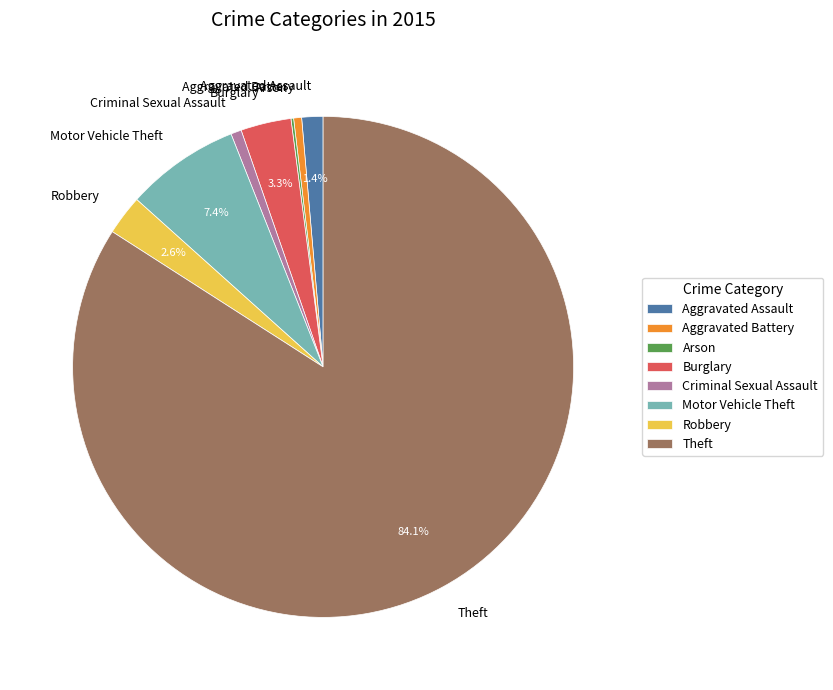

To the nearest percent, what is the difference between the largest and smallest slice percentages?

84%